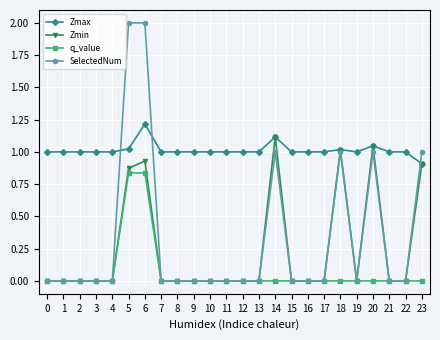

How many series are shown in this chart?

4